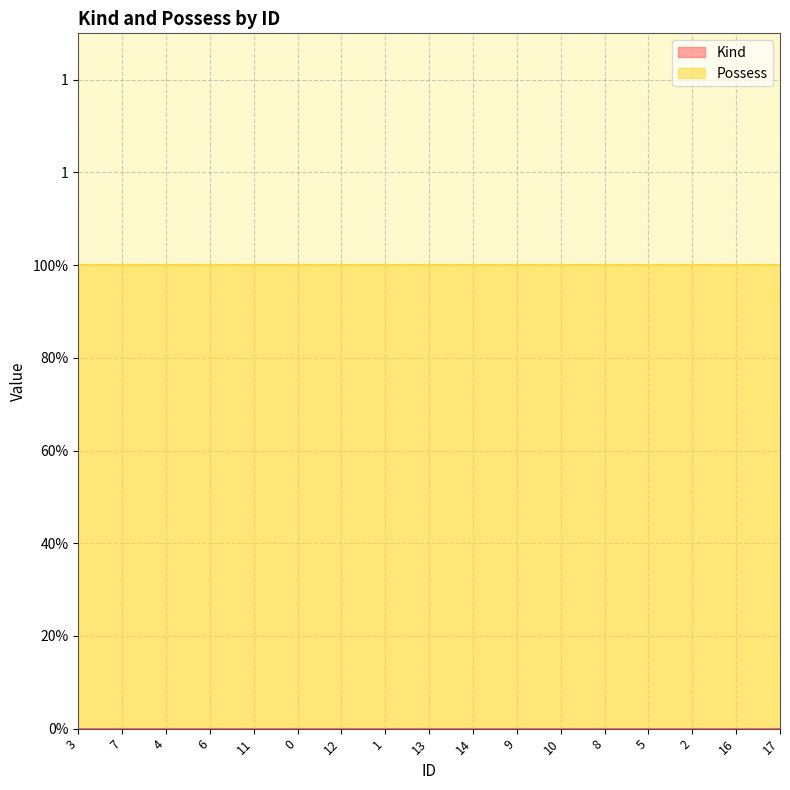

At which label is Possess closest to 1?

3